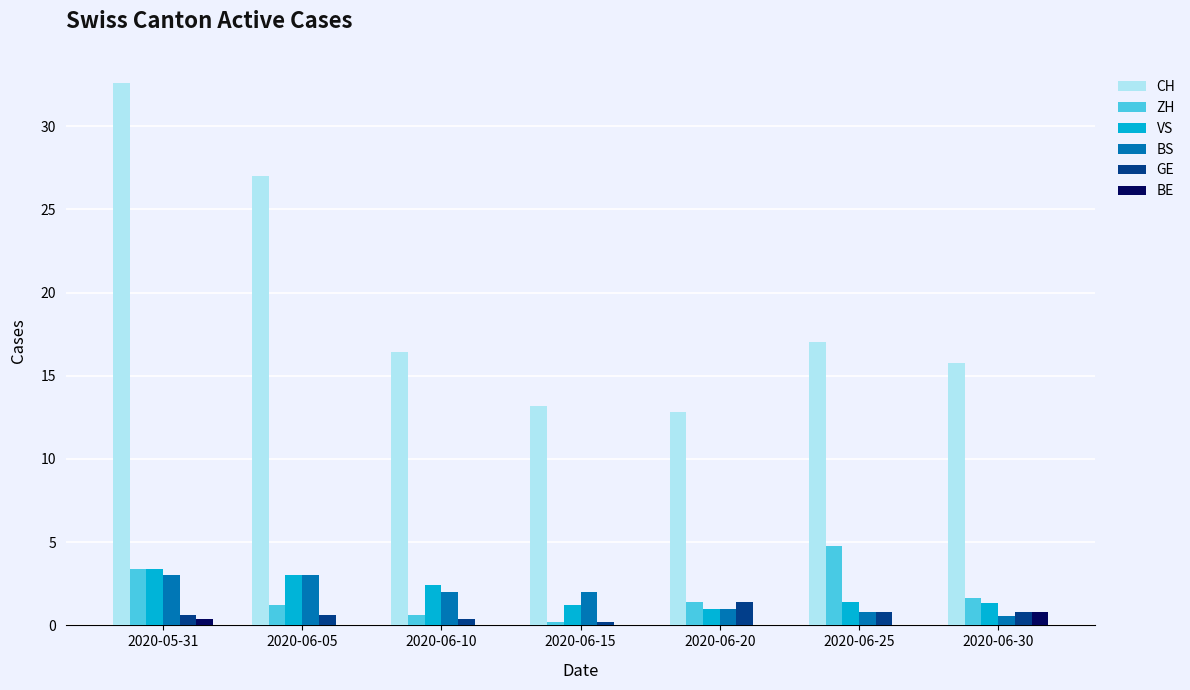

Where does the ZH series first go above 1?

2020-05-31